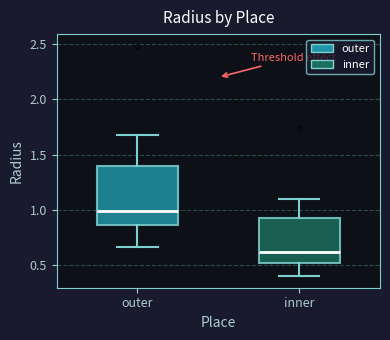

Reading left to right, read every box against the y-axis: the position of its median line, the range the box covers, and the ends of its whiskers. The values are not printed on the chart, so give them approximately, as read against the axis.

outer: median 1.00, box 0.85 to 1.40, whiskers 0.65 to 1.70
inner: median 0.60, box 0.50 to 0.95, whiskers 0.40 to 1.10